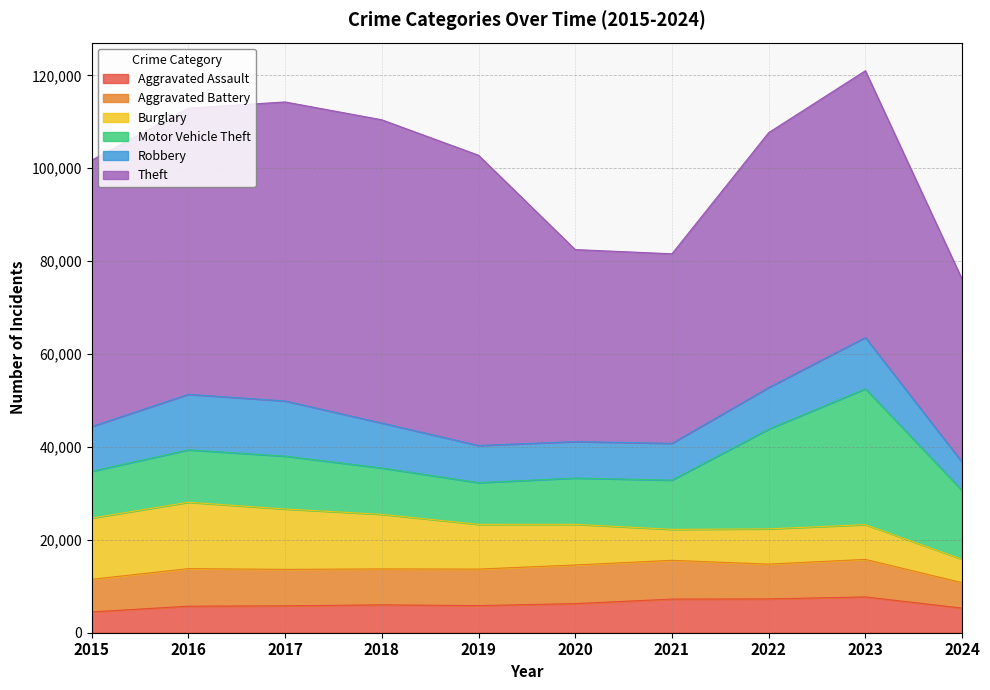

At which label is Aggravated Assault closest to 6095?

2018